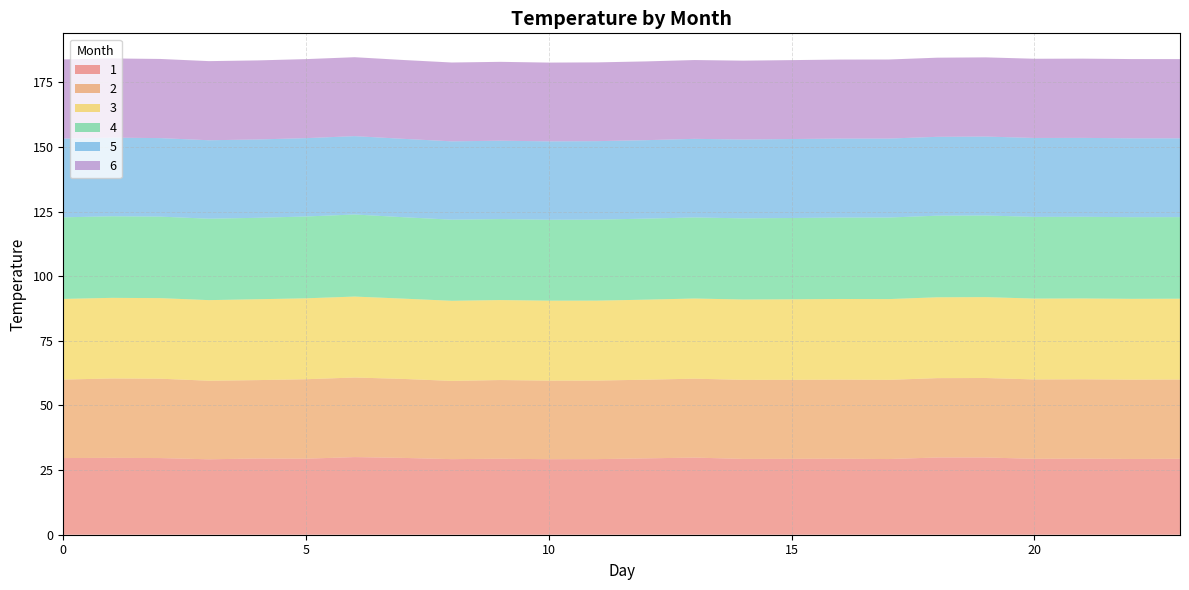

Reading left to right, extract all data points from this chart.

1: 0=29.7	1=29.7	2=29.6	3=29.2	4=29.5	5=29.4	6=30.0	7=29.7	8=29.2	9=29.4	10=29.2	11=29.2	12=29.5	13=29.8	14=29.3	15=29.4	16=29.4	17=29.3	18=29.9	19=29.9	20=29.4	21=29.4	22=29.3	23=29.4
2: 0=30.4	1=30.7	2=30.7	3=30.4	4=30.3	5=30.7	6=30.8	7=30.5	8=30.3	9=30.4	10=30.4	11=30.4	12=30.4	13=30.5	14=30.6	15=30.5	16=30.6	17=30.6	18=30.7	19=30.7	20=30.7	21=30.7	22=30.7	23=30.7
3: 0=31.2	1=31.2	2=31.2	3=31.2	4=31.3	5=31.3	6=31.3	7=31.1	8=31.0	9=30.9	10=30.9	11=30.9	12=31.0	13=31.0	14=31.1	15=31.1	16=31.2	17=31.2	18=31.3	19=31.3	20=31.3	21=31.3	22=31.3	23=31.2
4: 0=31.6	1=31.5	2=31.5	3=31.5	4=31.5	5=31.6	6=31.7	7=31.5	8=31.4	9=31.3	10=31.3	11=31.3	12=31.3	13=31.4	14=31.4	15=31.4	16=31.5	17=31.5	18=31.6	19=31.6	20=31.6	21=31.6	22=31.6	23=31.6
5: 0=30.4	1=30.4	2=30.4	3=30.3	4=30.3	5=30.3	6=30.3	7=30.3	8=30.3	9=30.3	10=30.3	11=30.4	12=30.3	13=30.4	14=30.5	15=30.5	16=30.5	17=30.5	18=30.5	19=30.5	20=30.5	21=30.5	22=30.5	23=30.5
6: 0=30.6	1=30.6	2=30.6	3=30.6	4=30.6	5=30.6	6=30.5	7=30.5	8=30.5	9=30.5	10=30.5	11=30.5	12=30.5	13=30.5	14=30.5	15=30.5	16=30.6	17=30.6	18=30.6	19=30.6	20=30.6	21=30.6	22=30.7	23=30.6